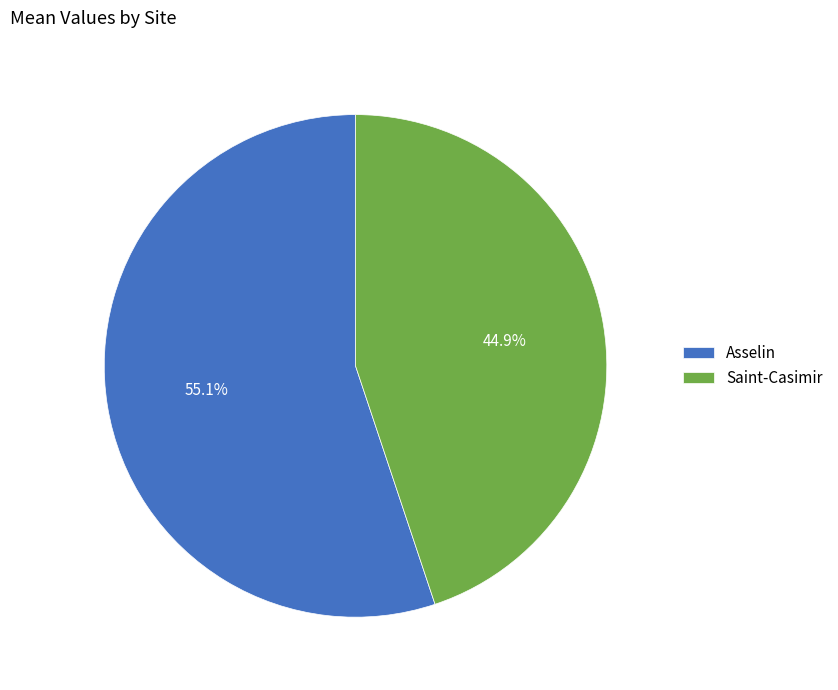

What is the ratio of the value at Saint-Casimir to the value at Asselin?

0.8